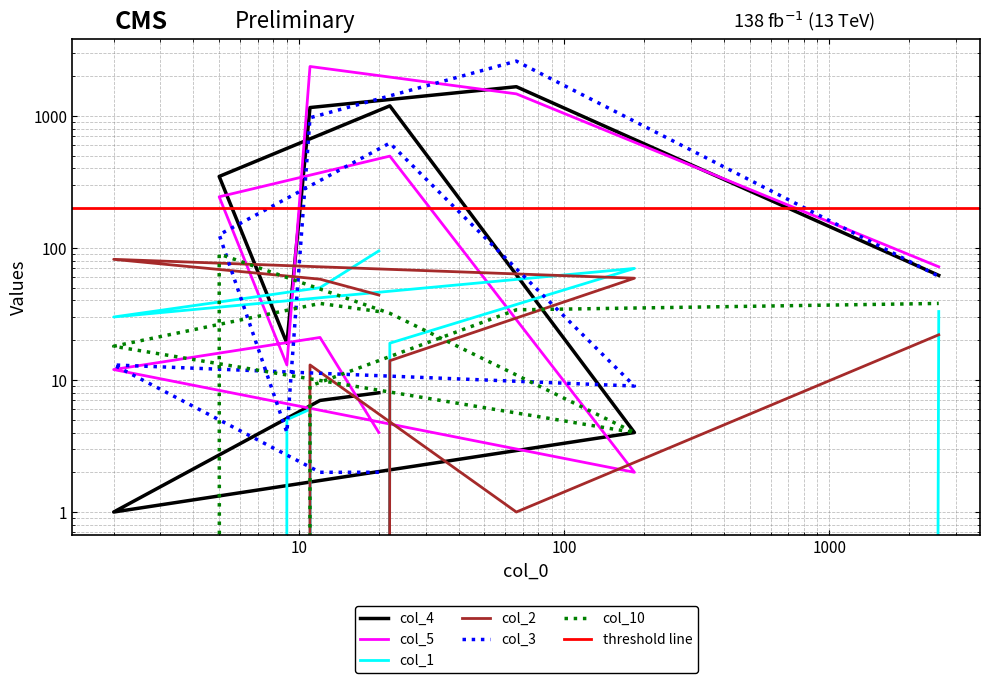

What is the average value of the col_2 series?

29